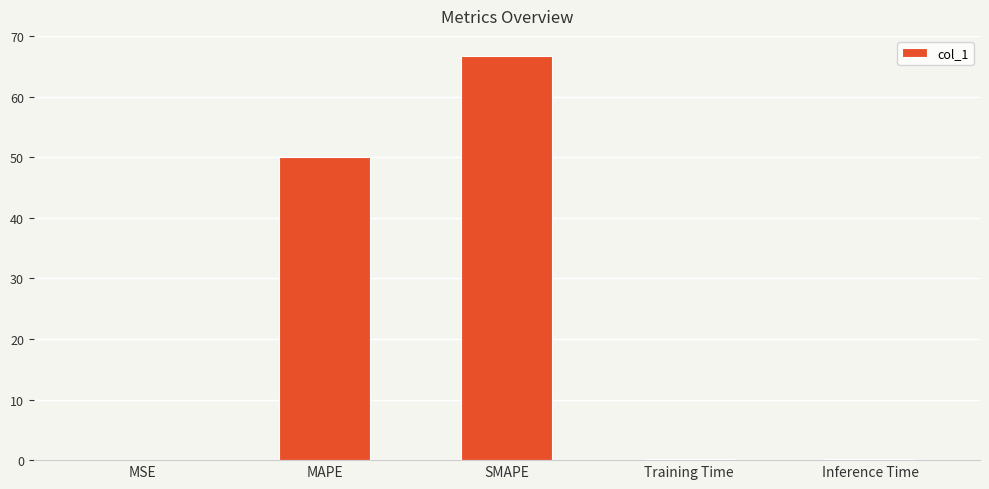

Does the chart contain stacked bars?

No